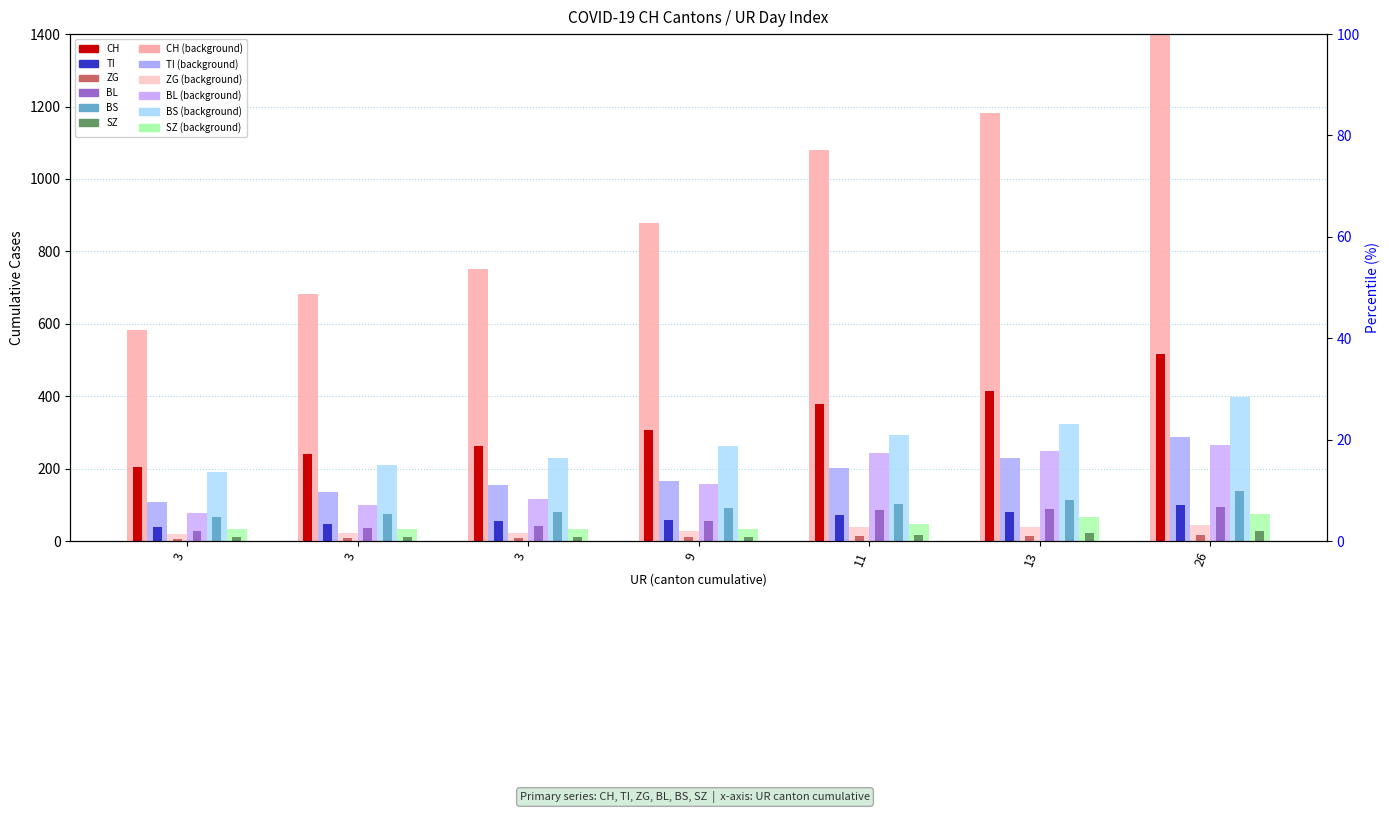

What are all the series names shown in the legend?

CH, TI, ZG, BL, BS, SZ